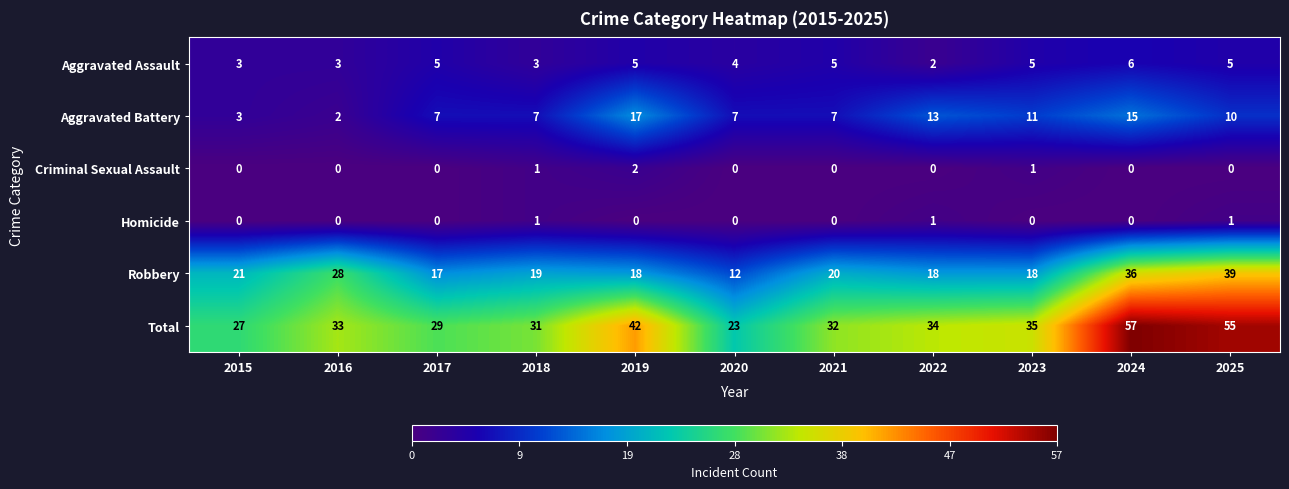

List the series in order of their peak value, lowest first.

Homicide, Criminal Sexual Assault, Aggravated Assault, Aggravated Battery, Robbery, Total